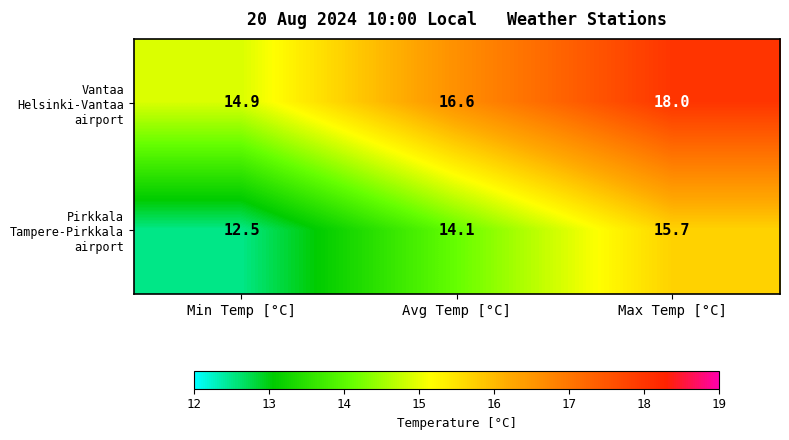

At how many categories does at least one series exceed 15?

2